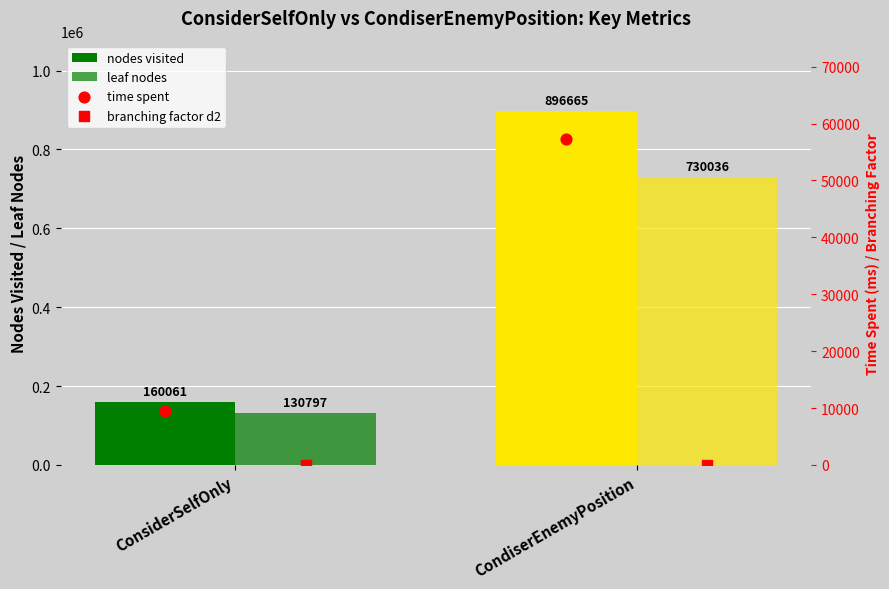

At how many categories does at least one series exceed 709281?

1